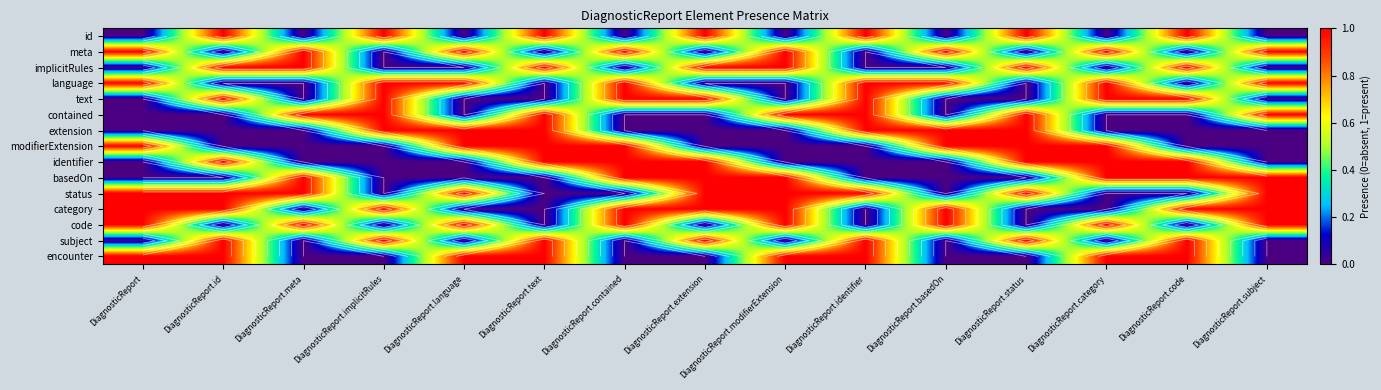

What is the maximum value for id?

1